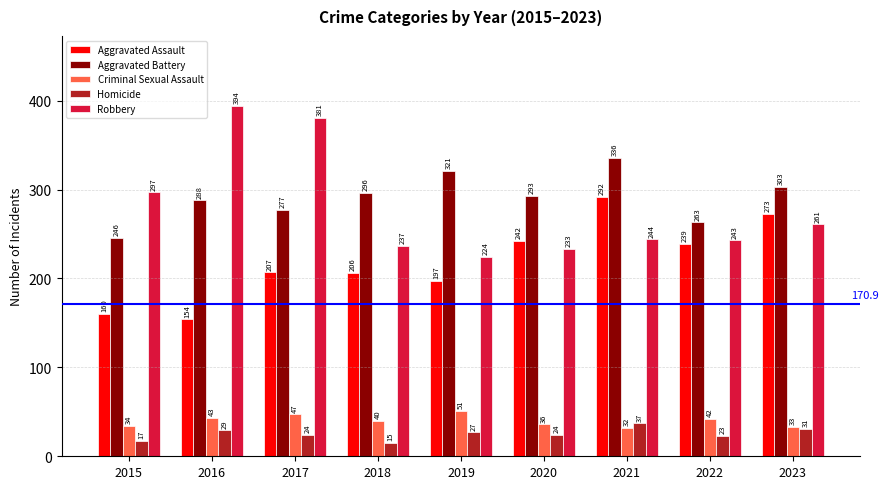

Does the chart contain any negative values?

No